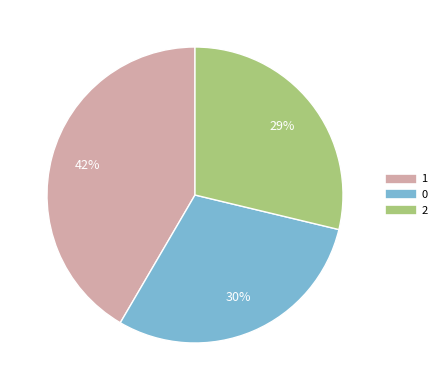

Which slice is the smallest?

2